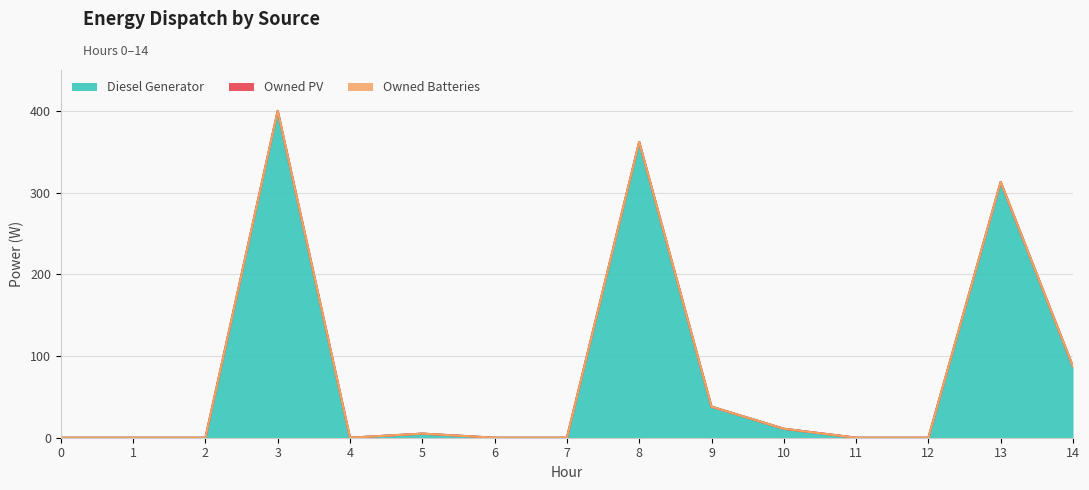

Rank the categories by Diesel Generator value from highest to lowest.

3, 8, 13, 14, 9, 10, 5, 0, 1, 2, 4, 6, 7, 11, 12